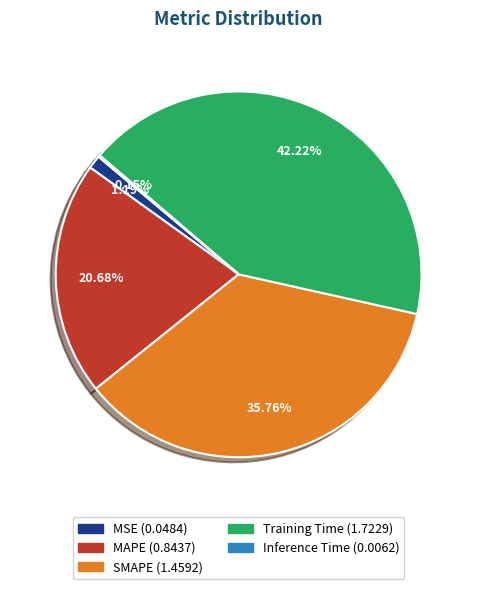

Does Training Time represent more than half of the total?

No